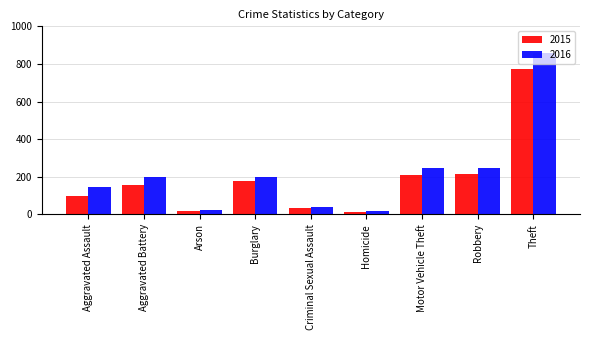

What is the label of the 9th bar from the right?

Aggravated Assault